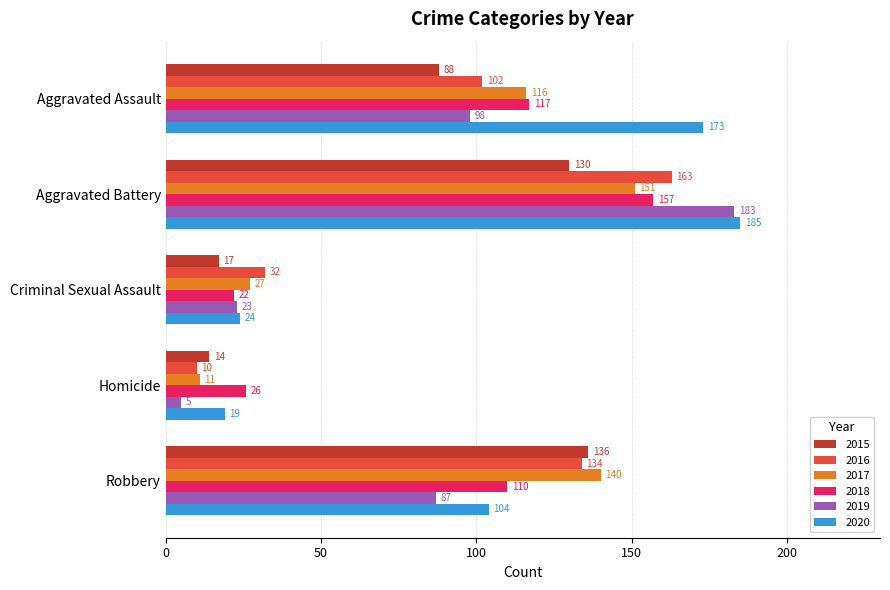

How many categories are shown in the chart?

5